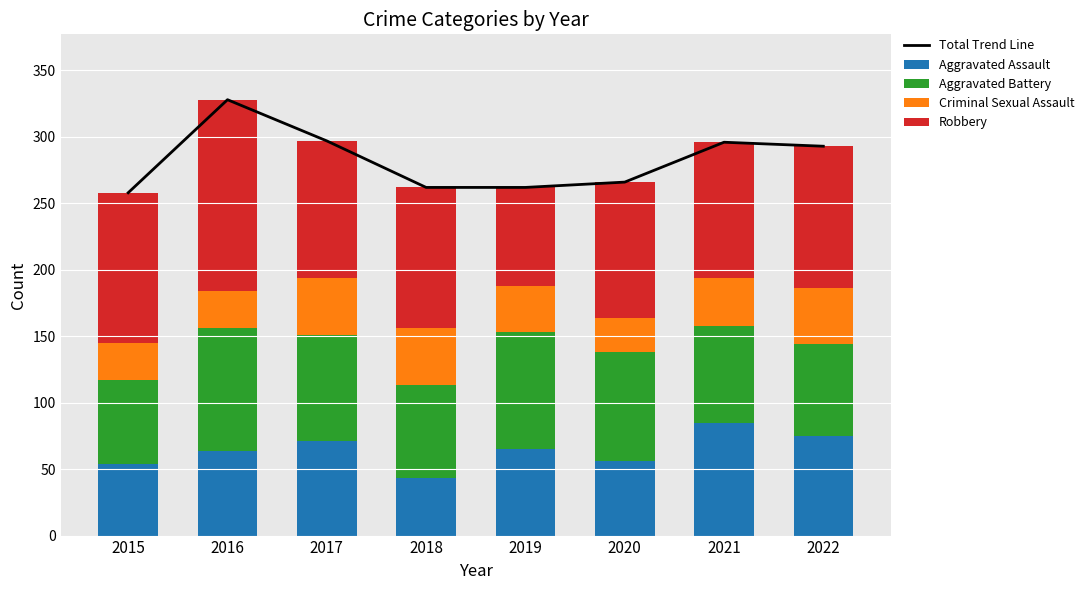

Is it true that Aggravated Battery equals 25 at 2016?

False